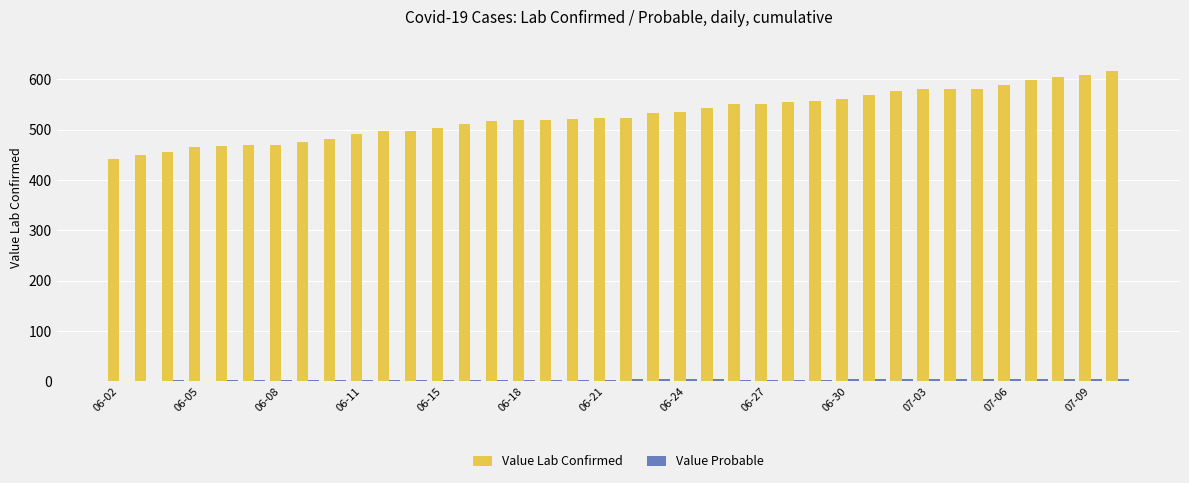

How many data points does each series have?

38